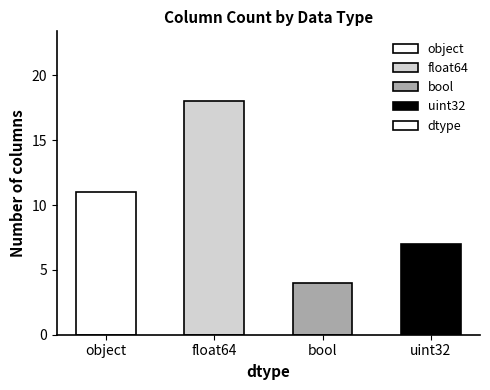

List the labels in order of value, smallest first.

bool, uint32, object, float64